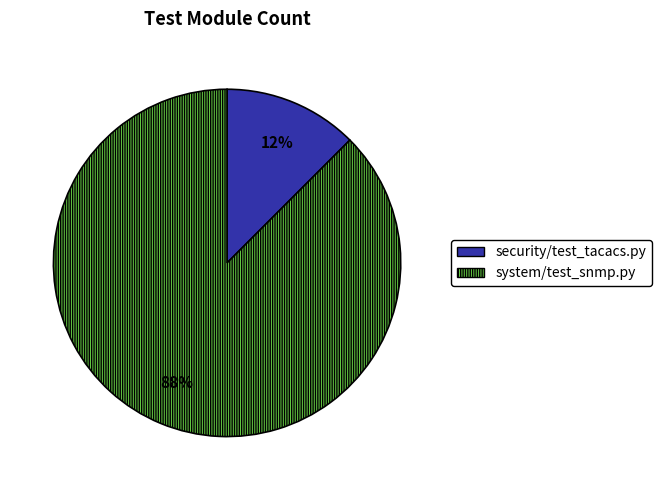

The system/test_snmp.py slice represents 99% of the pie. True or false?

False